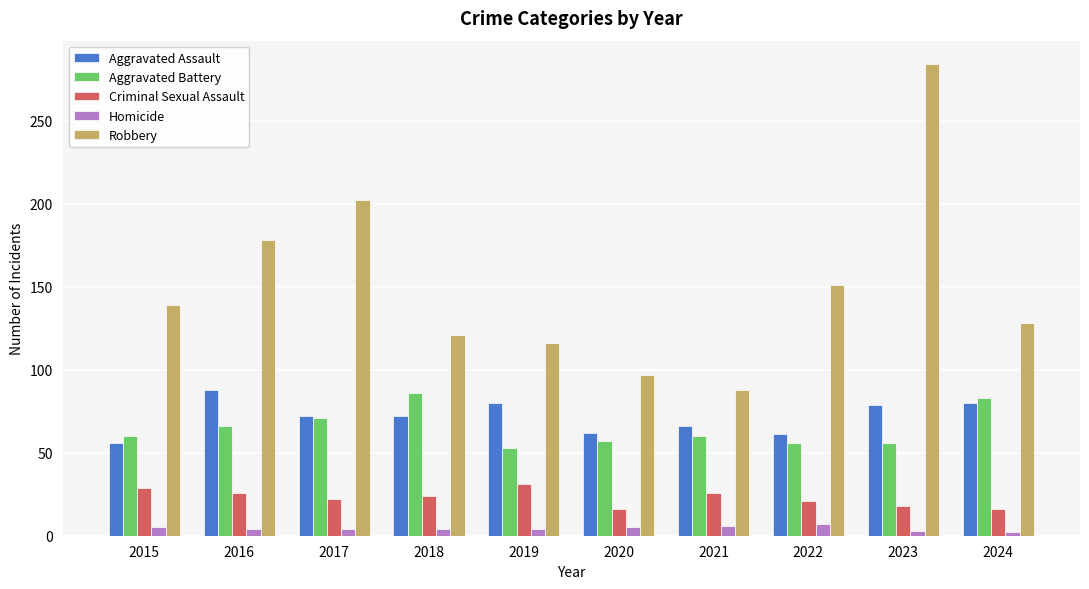

What is the difference between the Criminal Sexual Assault values at 2019 and 2020?

15